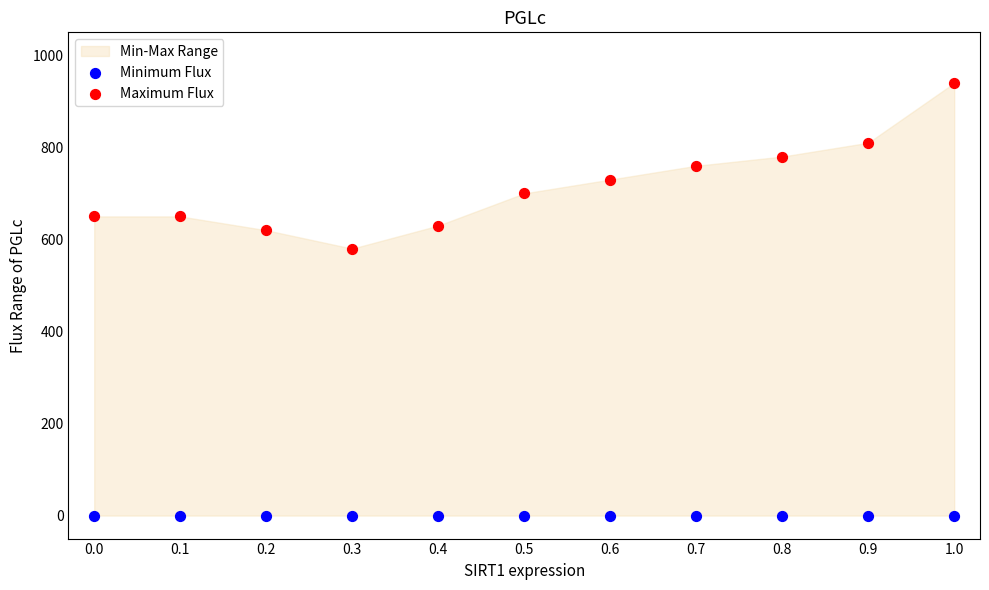

Which series reaches the minimum Y coordinate?

Minimum Flux